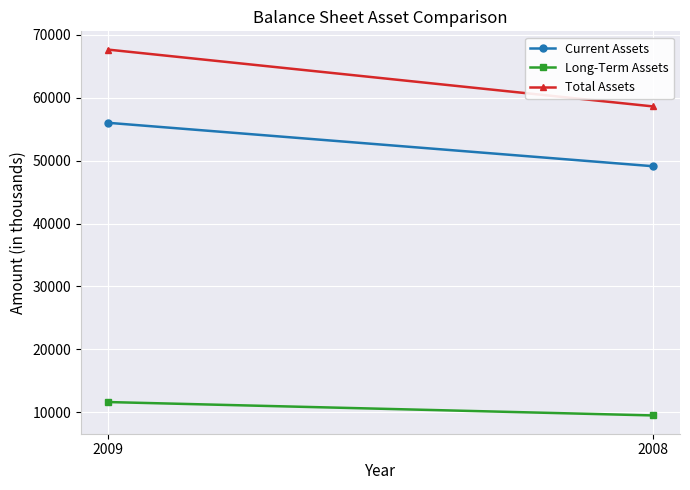

Reading left to right, list all the values displayed in this chart.

Current Assets: 56003	49107
Long-Term Assets: 11630	9504
Total Assets: 67633	58611